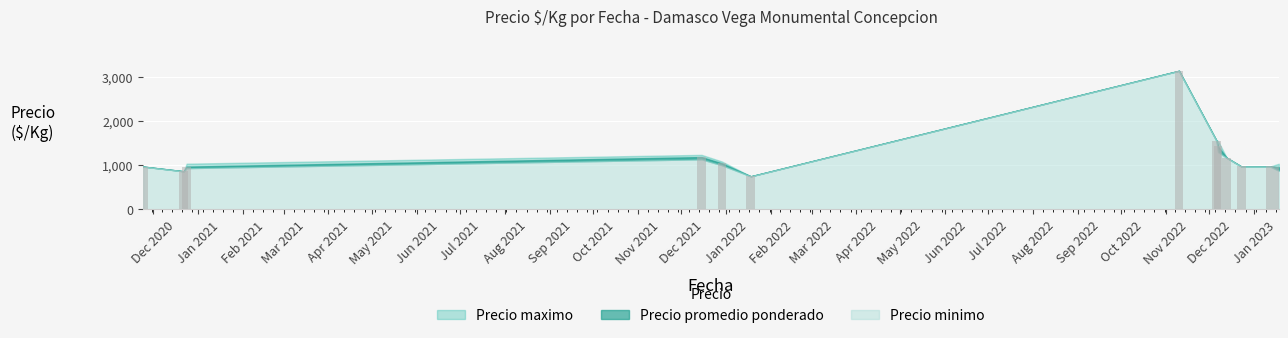

How many series are shown in this chart?

1